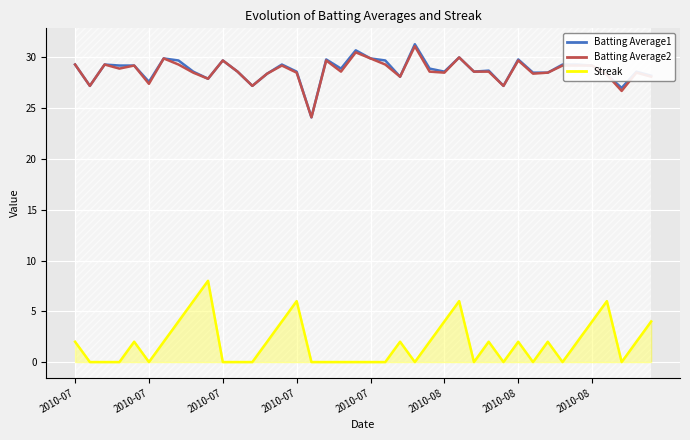

What is the difference between the Batting Average2 values at 29 and 35?

2.0